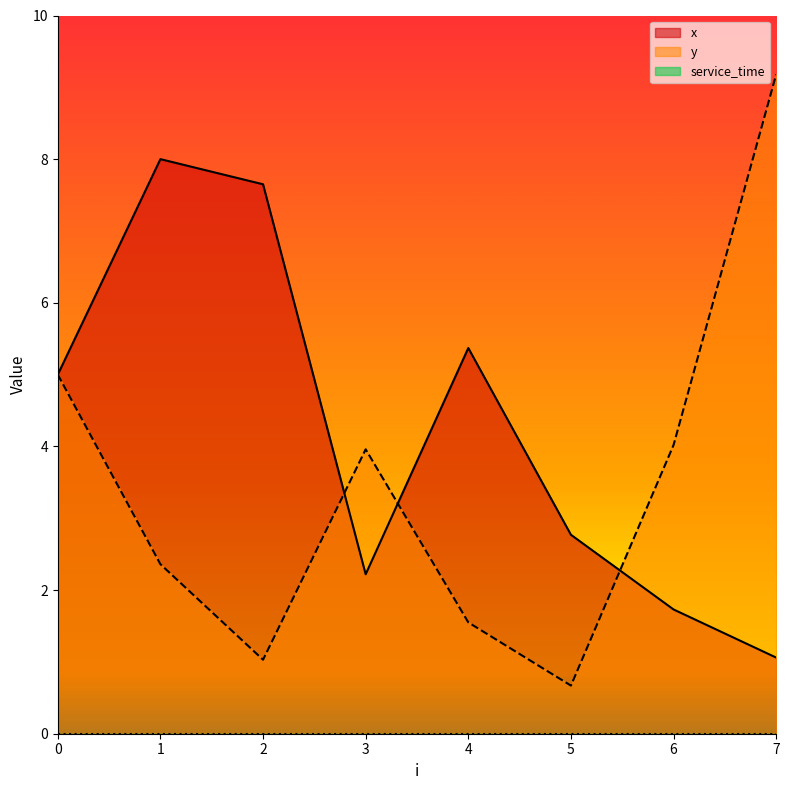

Reading left to right, what are all the values shown in this chart?

x: 0=5.0	1=8.0	2=7.7	3=2.2	4=5.4	5=2.8	6=1.7	7=1.1
y: 0=5.0	1=2.4	2=1.0	3=4.0	4=1.6	5=0.7	6=4.0	7=9.2